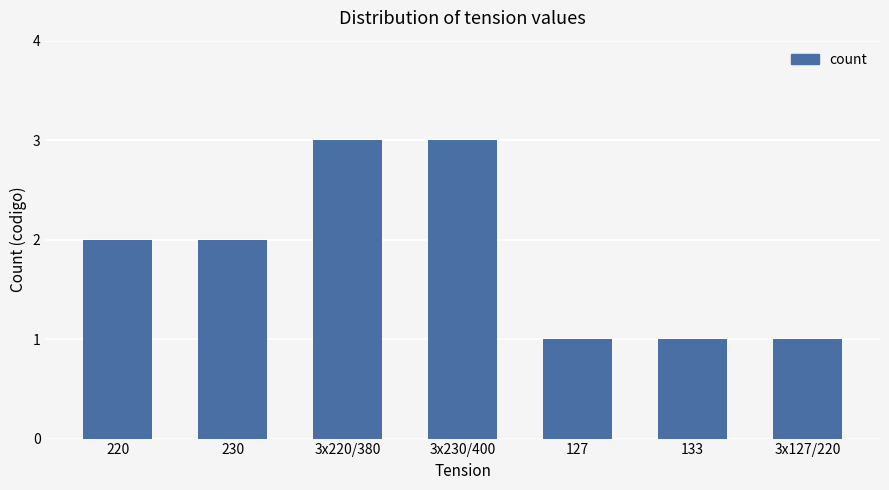

How many series are shown in this chart?

1